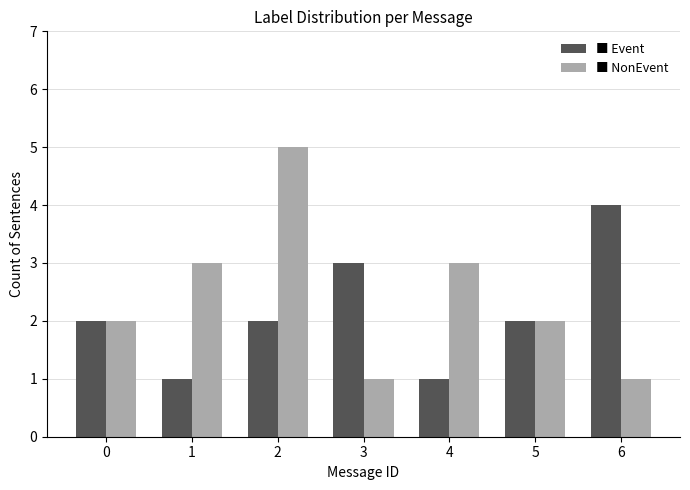

What is the maximum value shown in the chart?

5